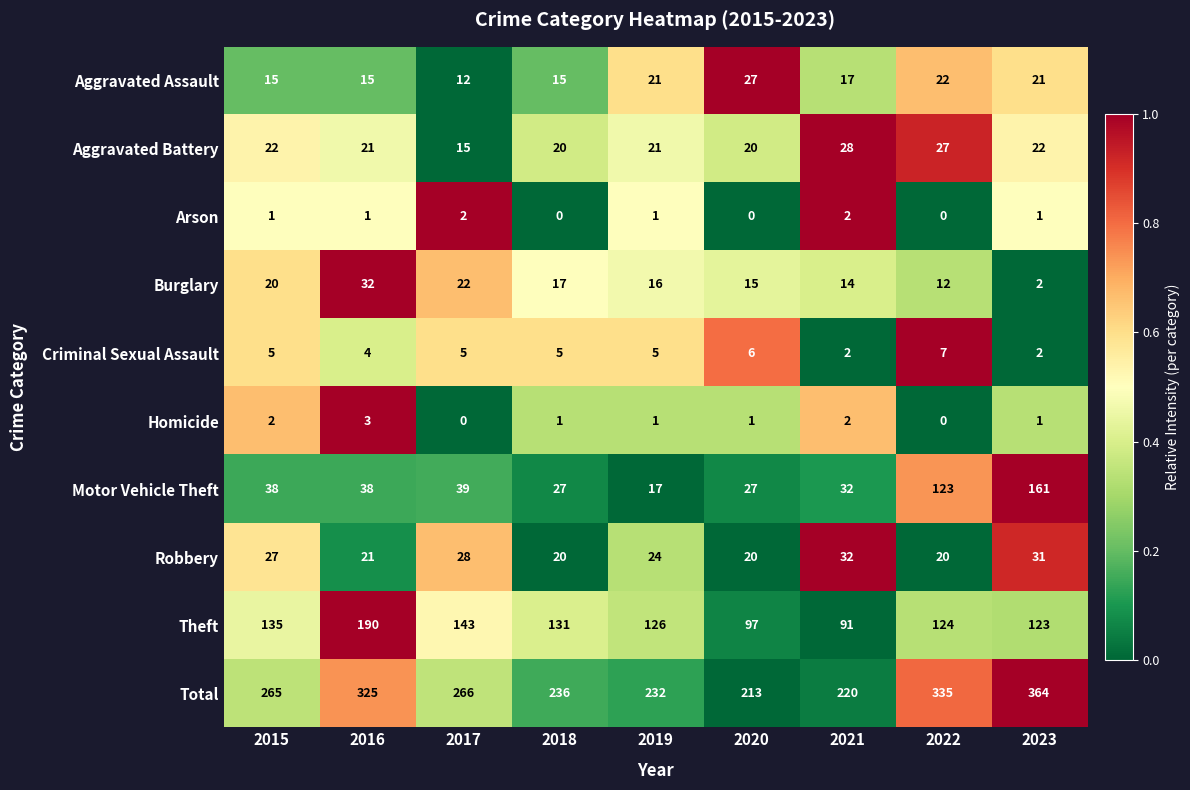

How many categories are shown in the chart?

9